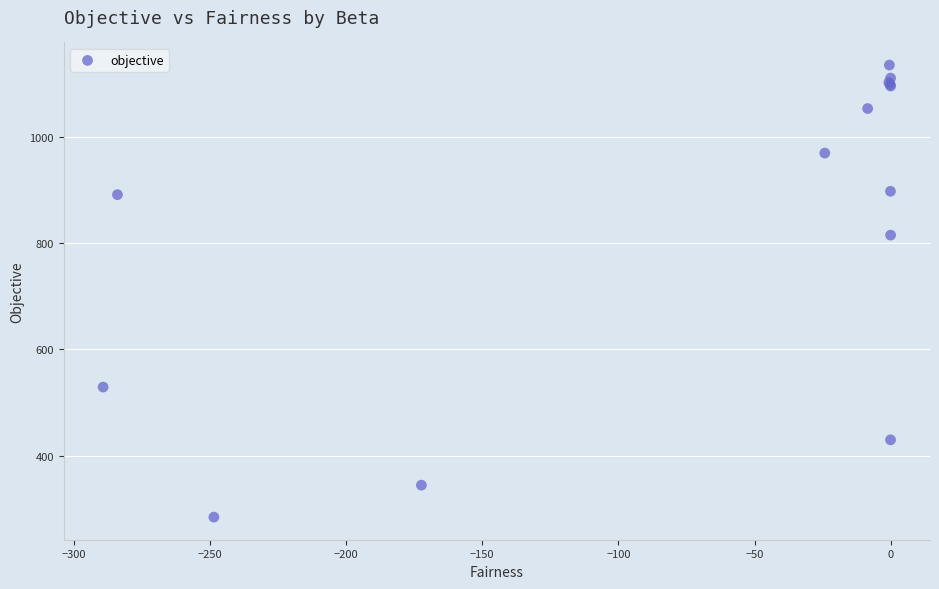

What Y value in the scatter plot is closest to 709?

814.6